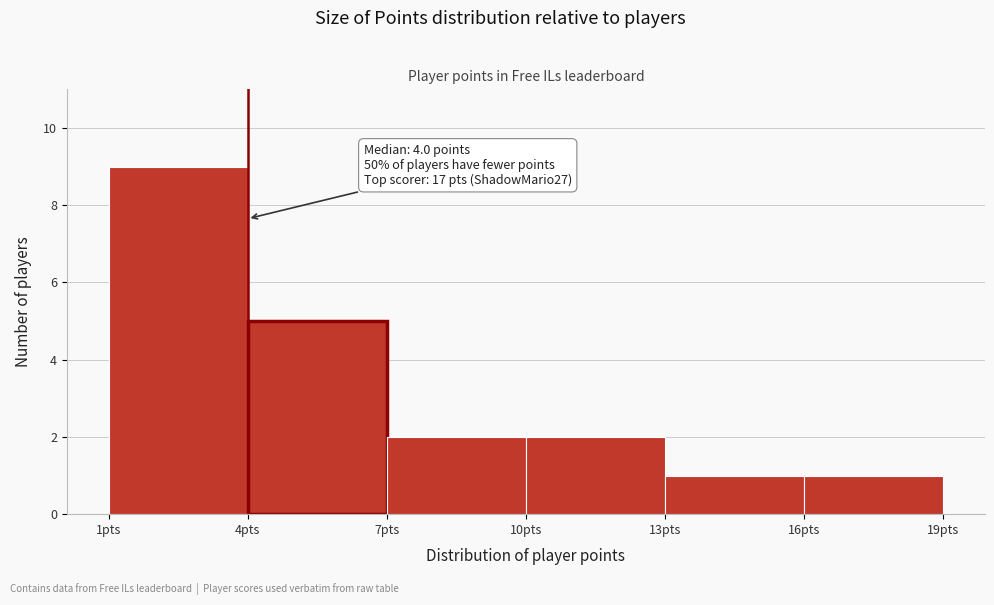

Which range on the x-axis has the tallest bar?

1 to 4